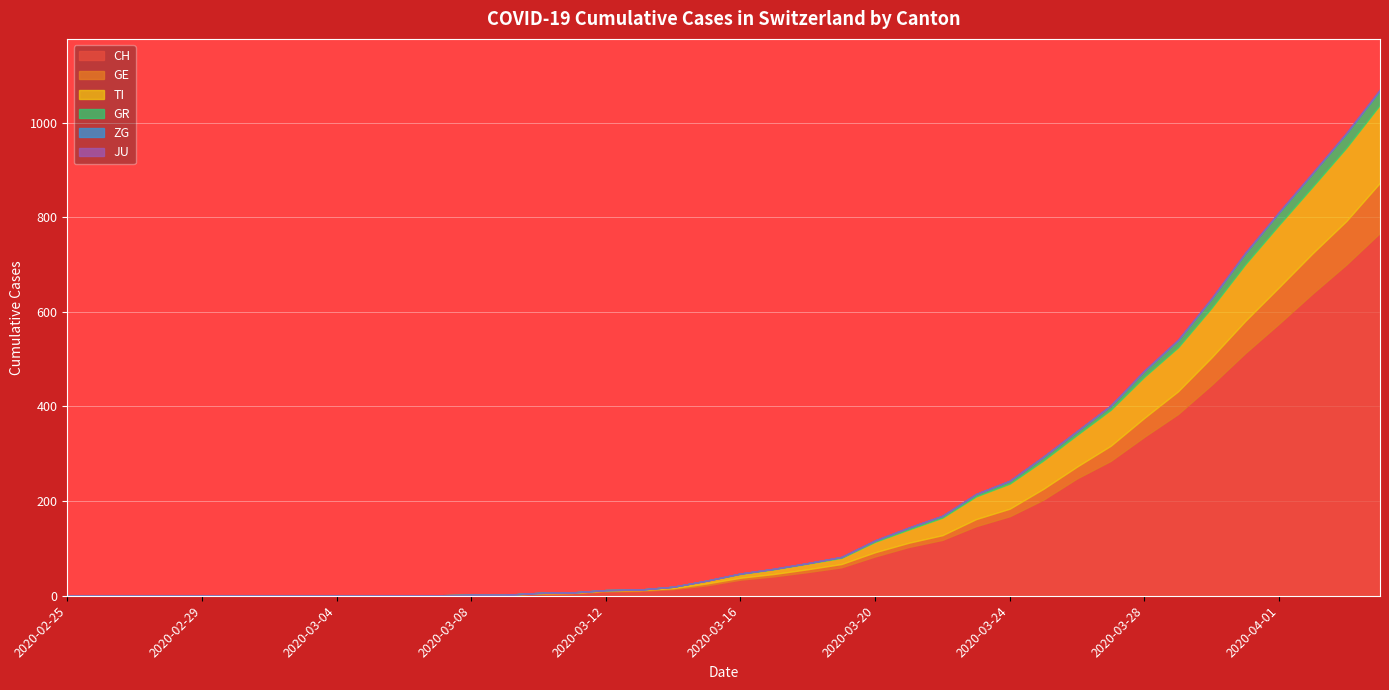

True or false: ZG and TI cross at least once.

False